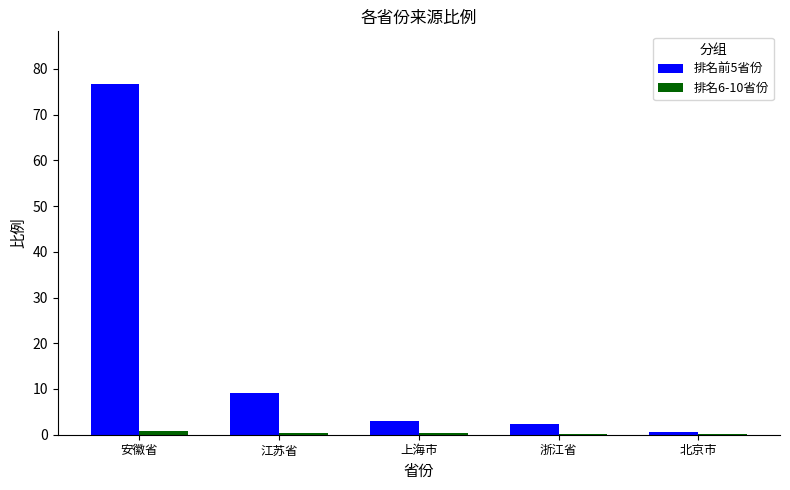

At which label does 排名前5省份 reach its peak?

安徽省